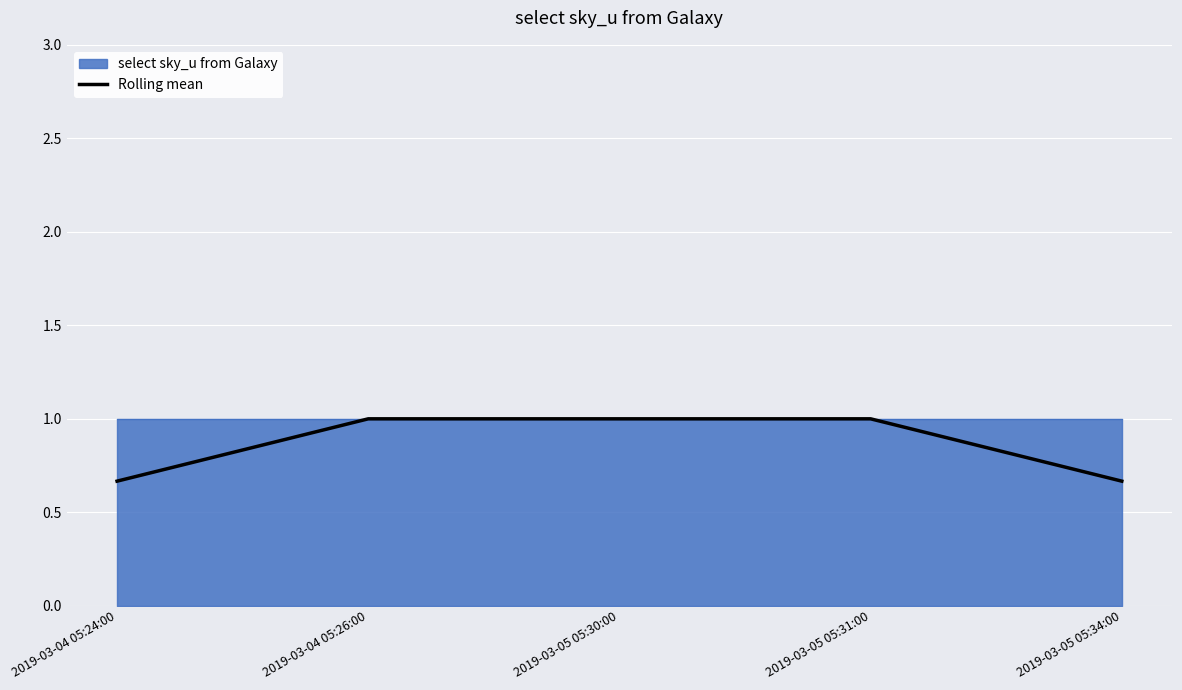

What is the difference between the second highest and minimum values?

0.3